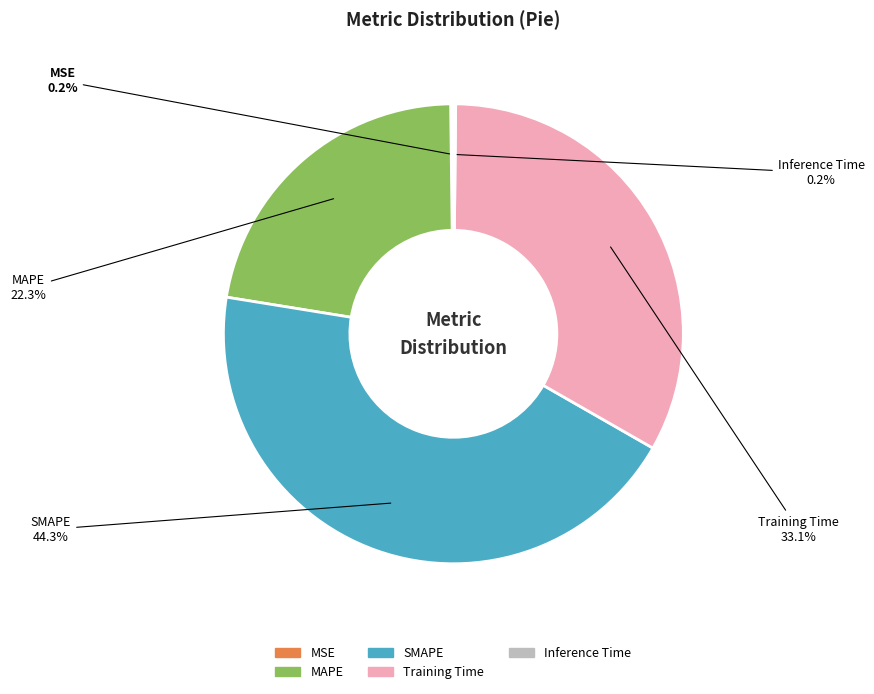

Does SMAPE account for over 50% of the chart?

No